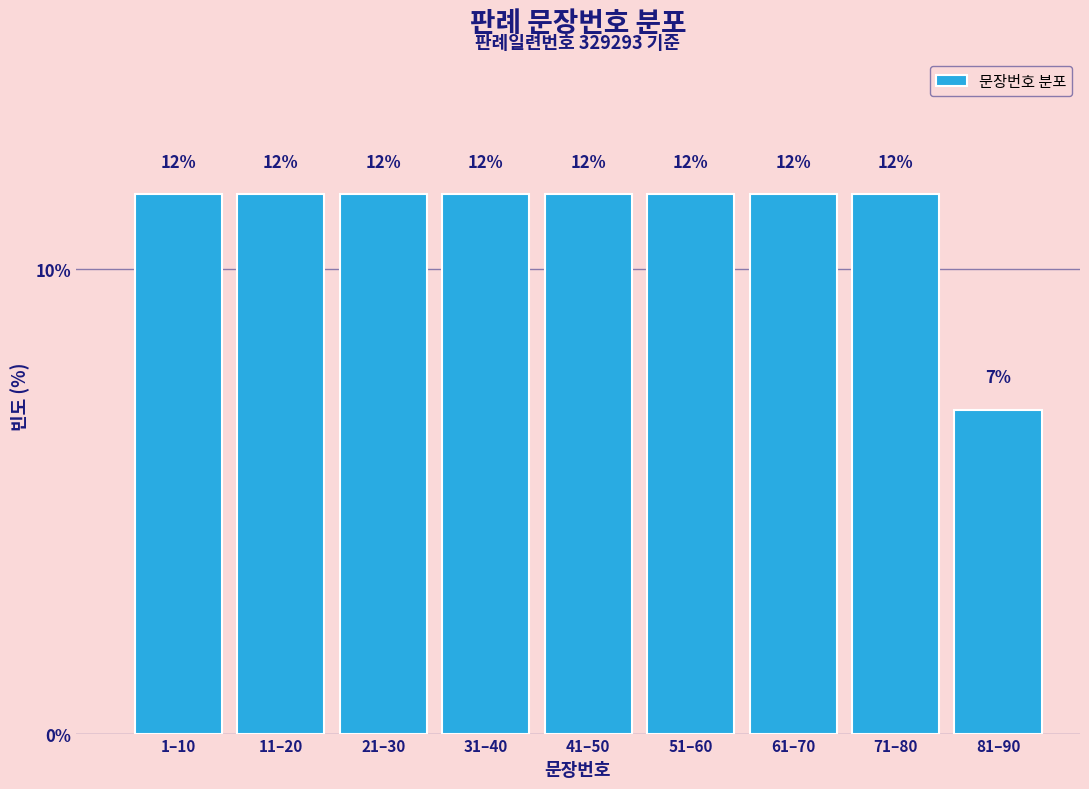

How many bars are there in total?

9